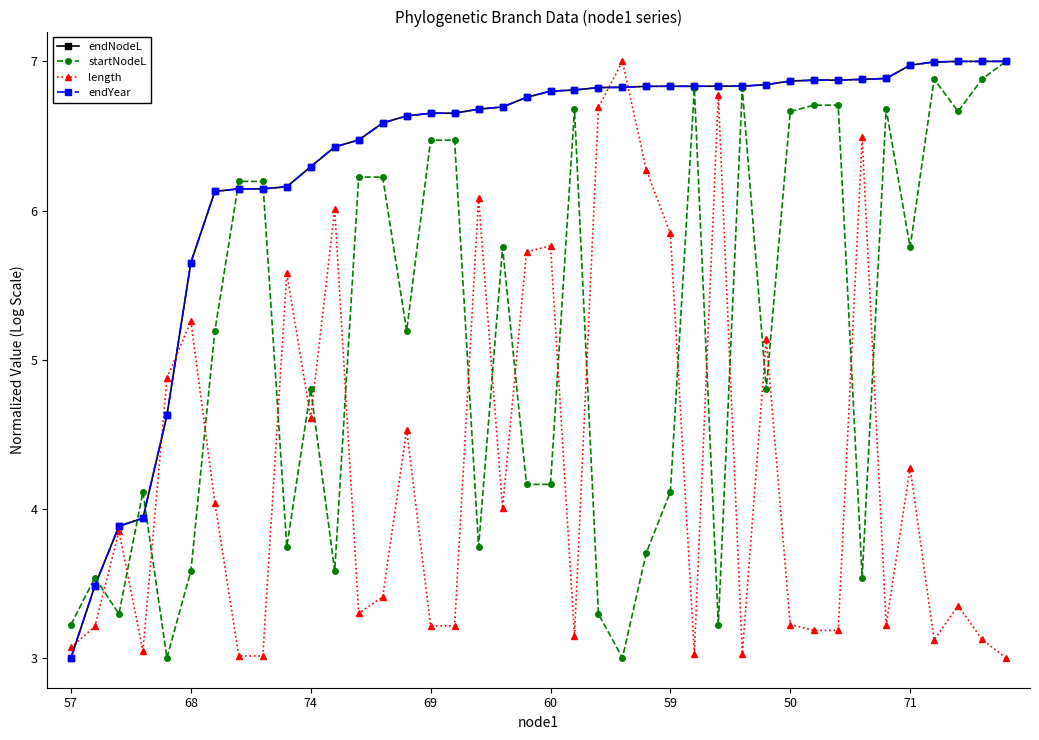

True or false: startNodeL and length cross at least once.

True